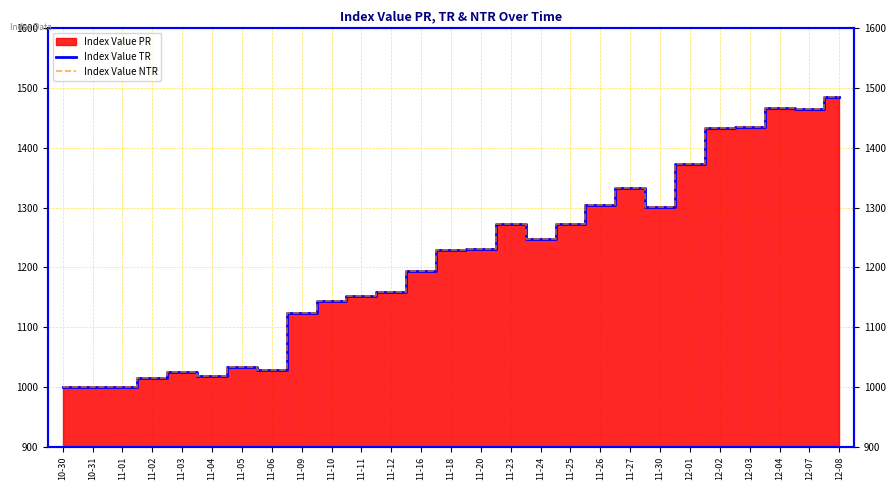

Where is the first local minimum for Index Value TR?

11-04